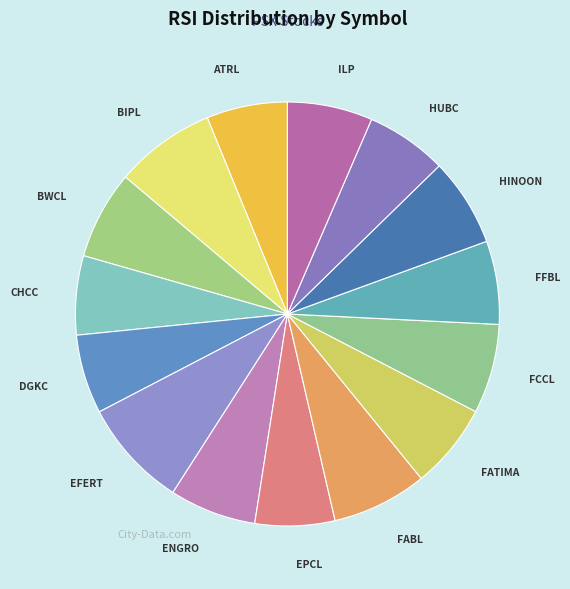

Is it true that BWCL is 7% of the pie?

True